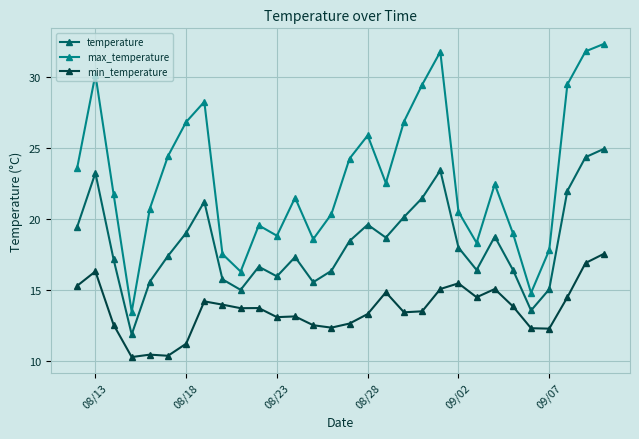

How many values in the temperature series exceed 17?

18